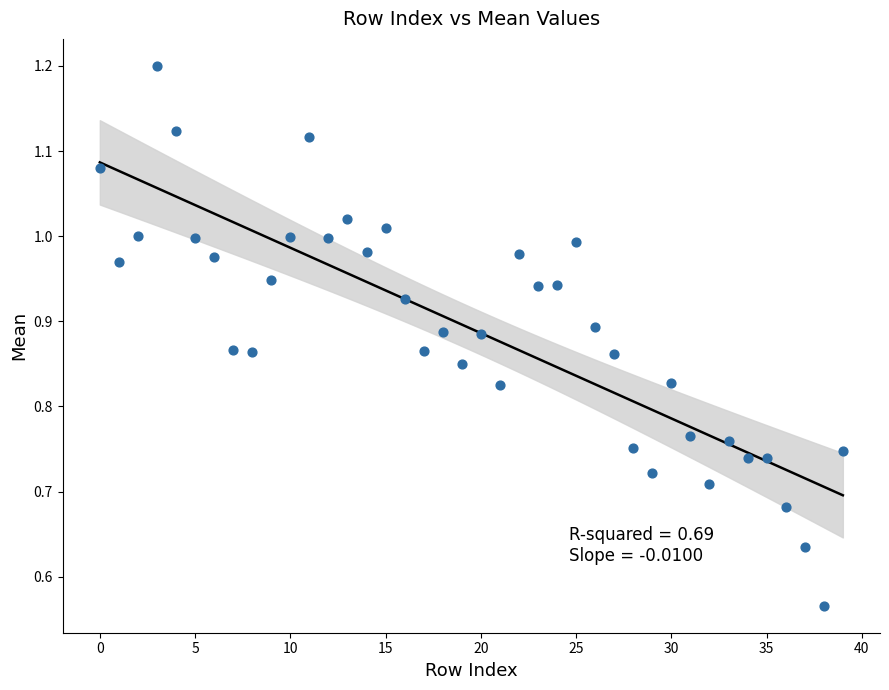

How many points are shown in the scatter plot?

40